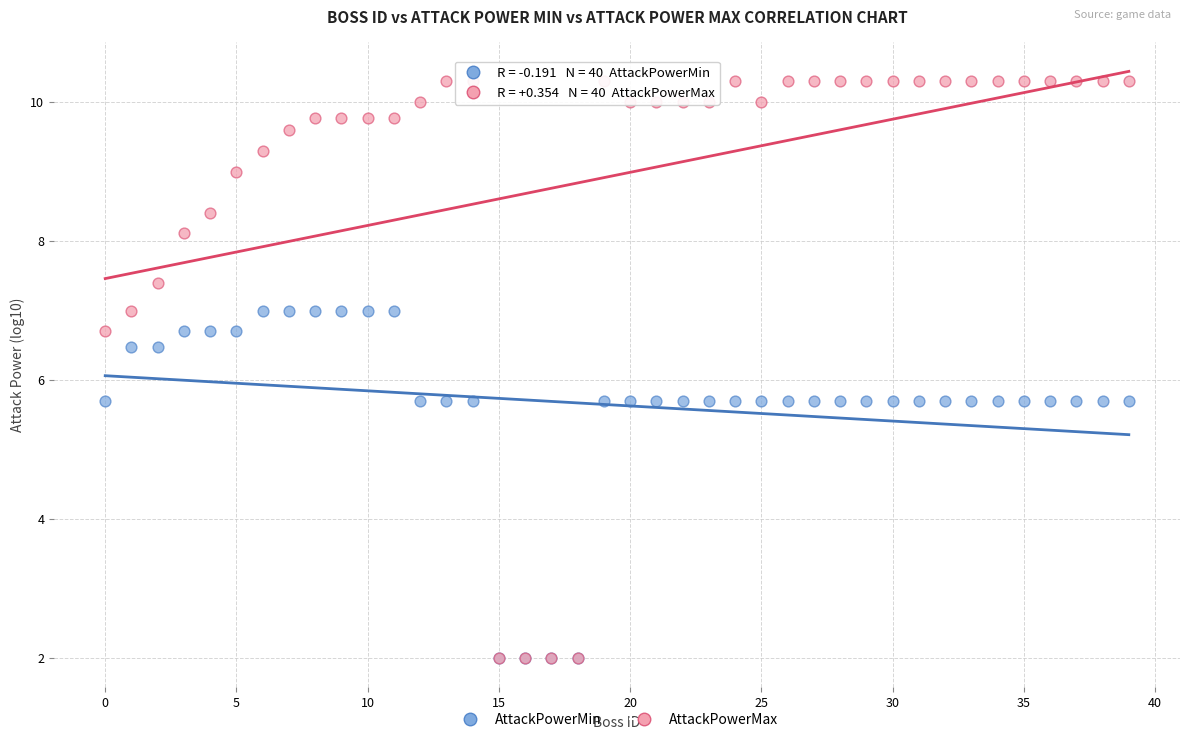

Which series has the widest spread of Y values?

AttackPowerMax